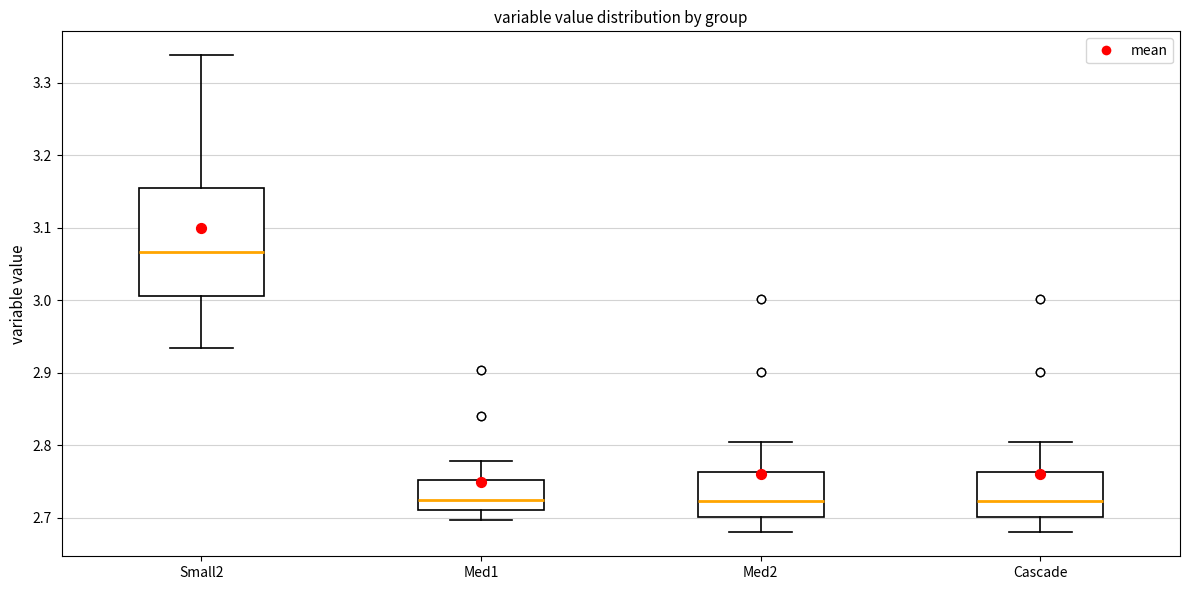

Where is the upper edge of the box for Small2 on the y-axis? The values are not printed on the chart, so give them approximately, as read against the axis.

3.16